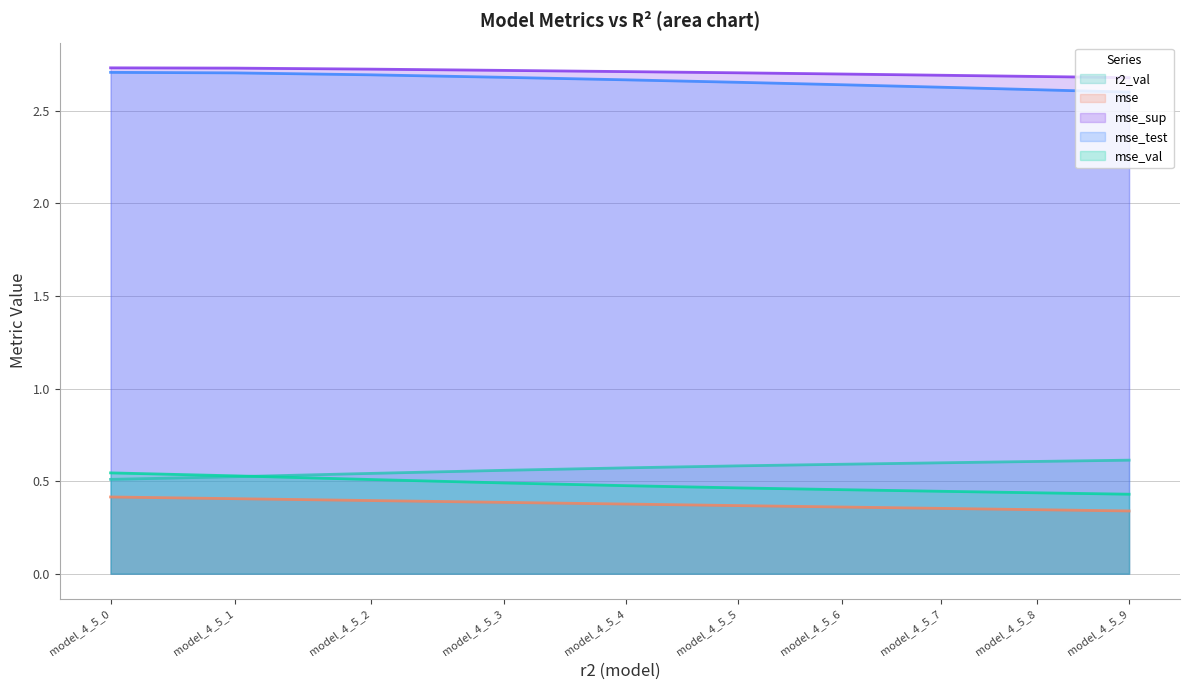

Where is r2_val nearest to the value 0?

model_4_5_0